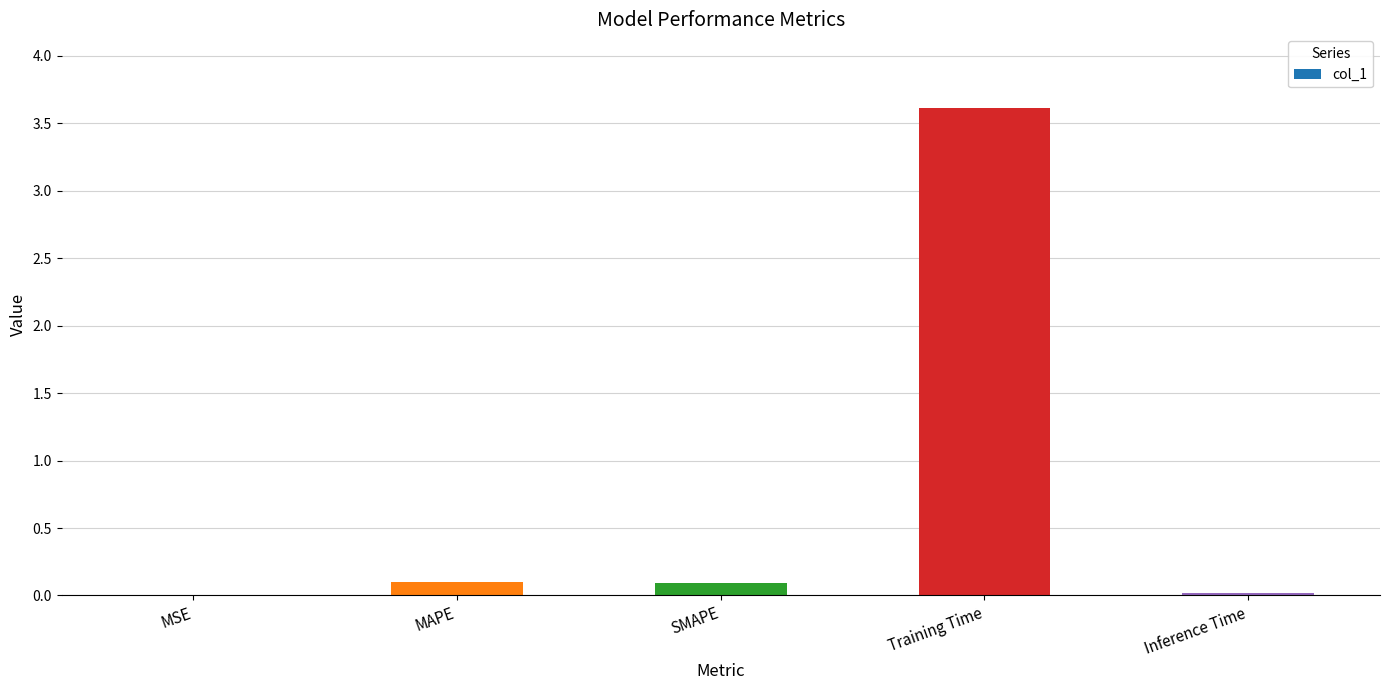

What is the change in value from MAPE to Inference Time?

-0.1